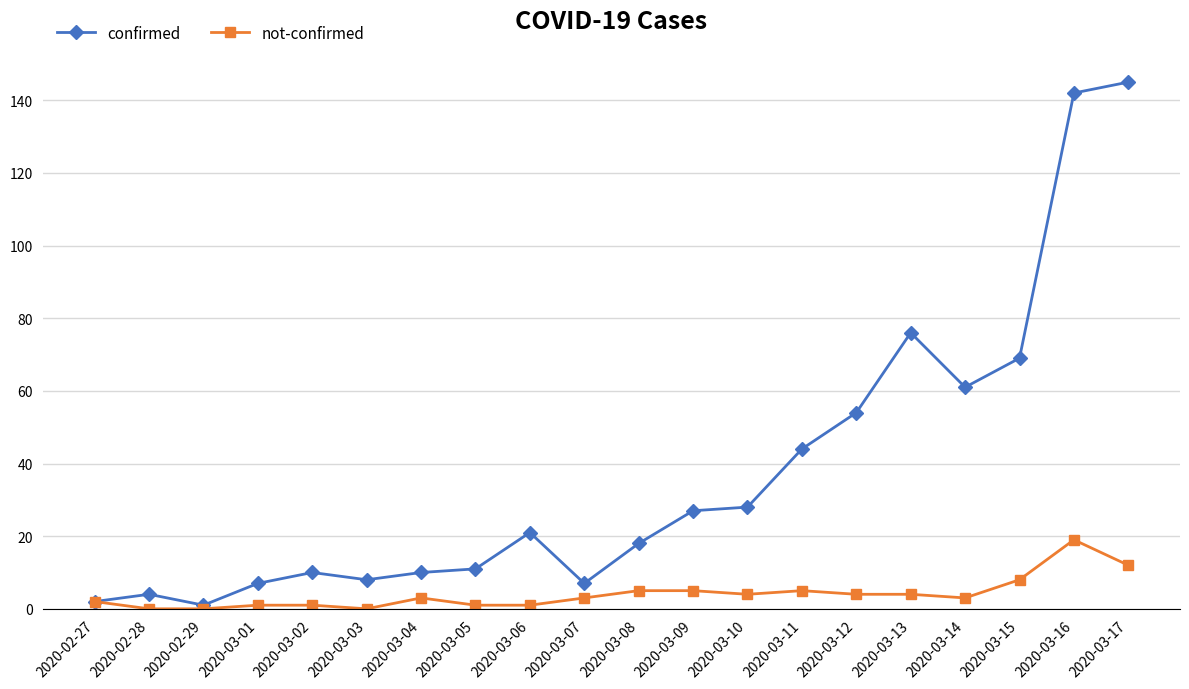

Which series has the largest total across all categories?

confirmed